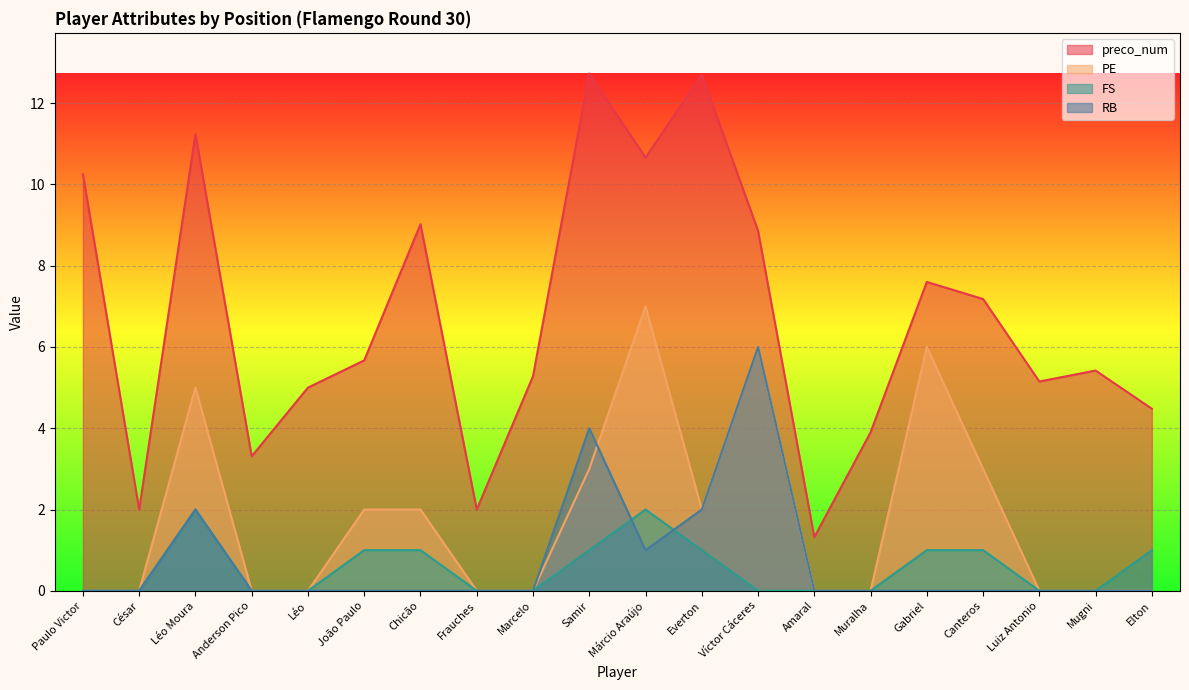

Which label corresponds to the smallest value in the chart?

Paulo Victor